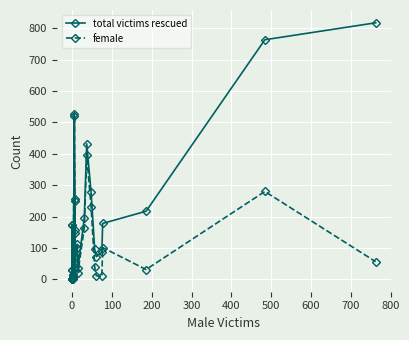

What is the value of the total victims rescued point at the 21st from the left?

86